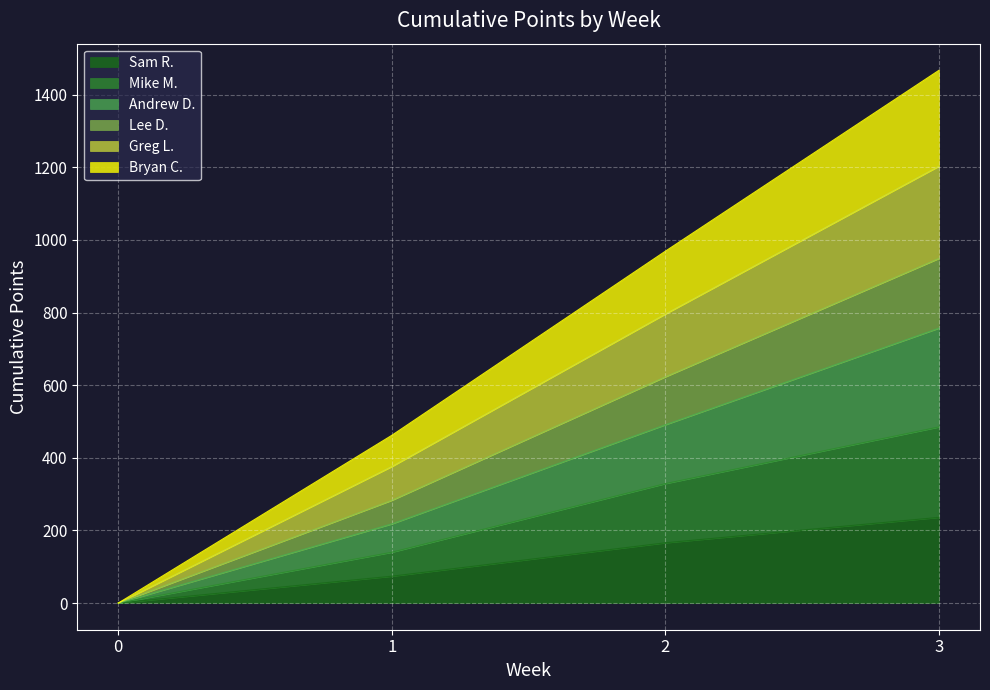

The value of Lee D. at 0 is -702. True or false?

False